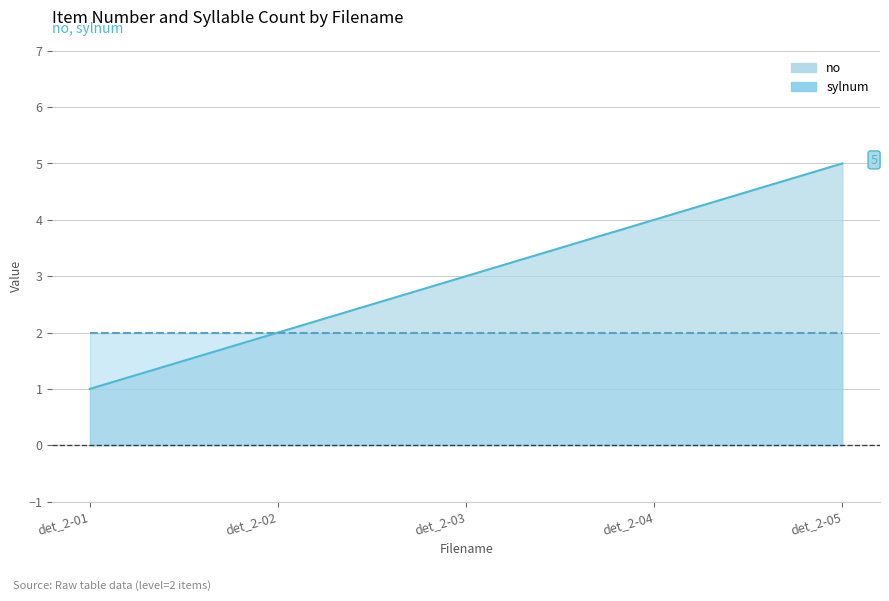

True or false: the data shows 2 at det_2-03.

False